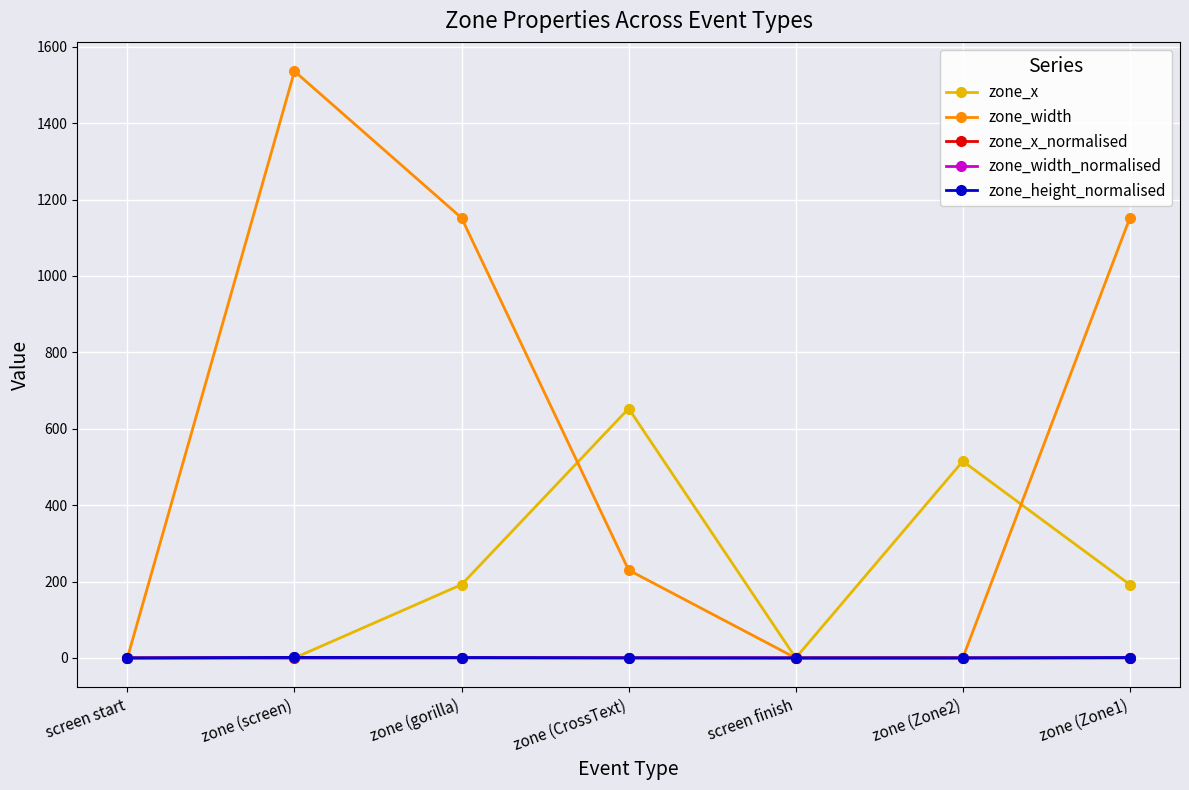

At how many categories does at least one series exceed 35?

5